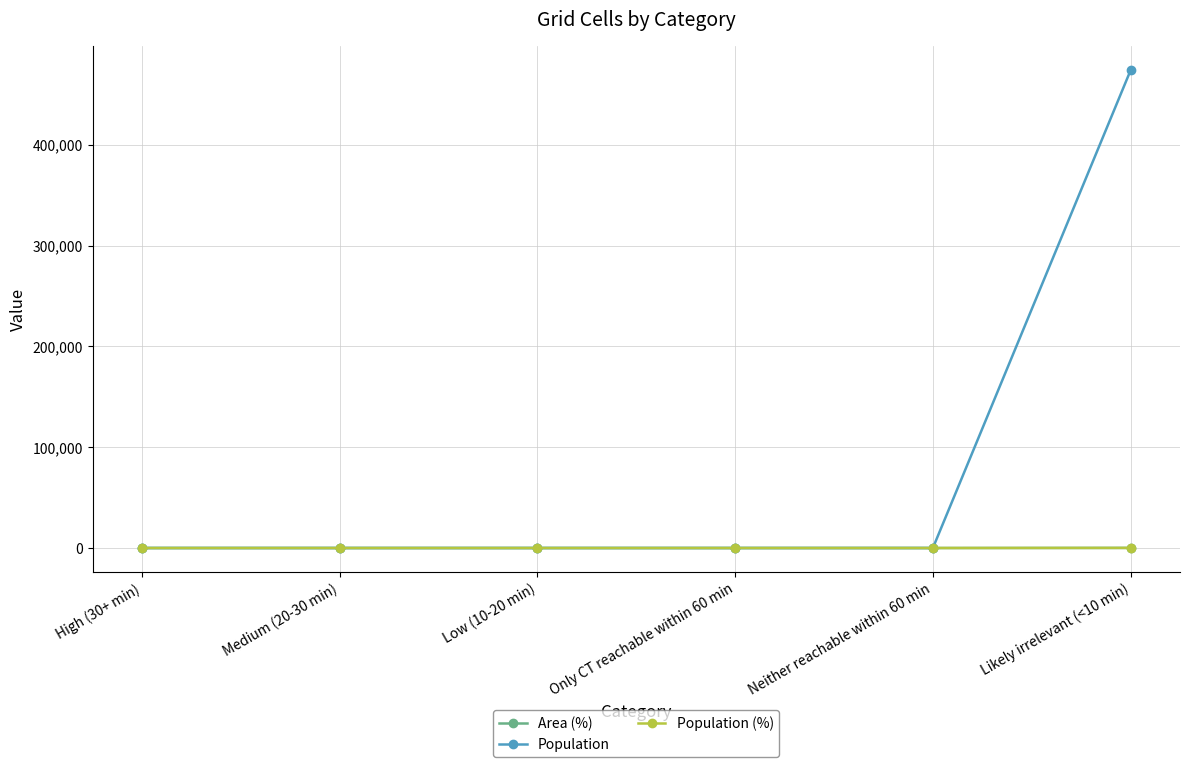

Reading right to left, extract all data points from this chart.

Area (%): 100	0	0	0	0	0
Population: 473726	0	0	0	0	0
Population (%): 100	0	0	0	0	0